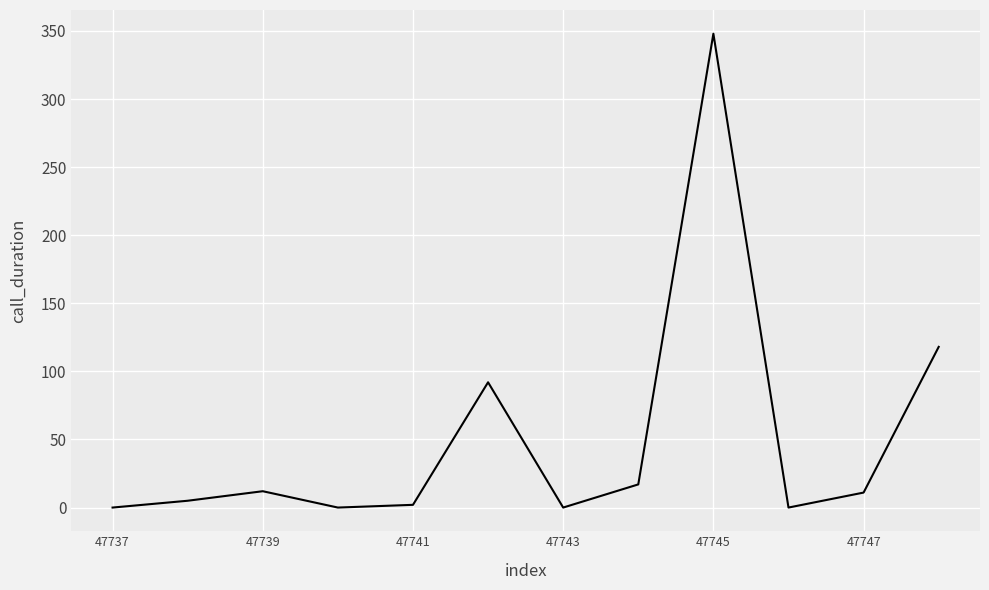

What is the greatest value displayed?

348